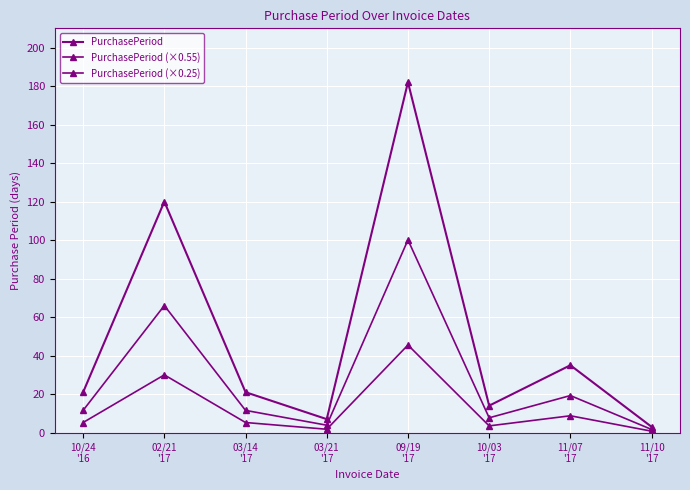

Is it true that PurchasePeriod (×0.25) equals 42.6 at 02/21
'17?

False